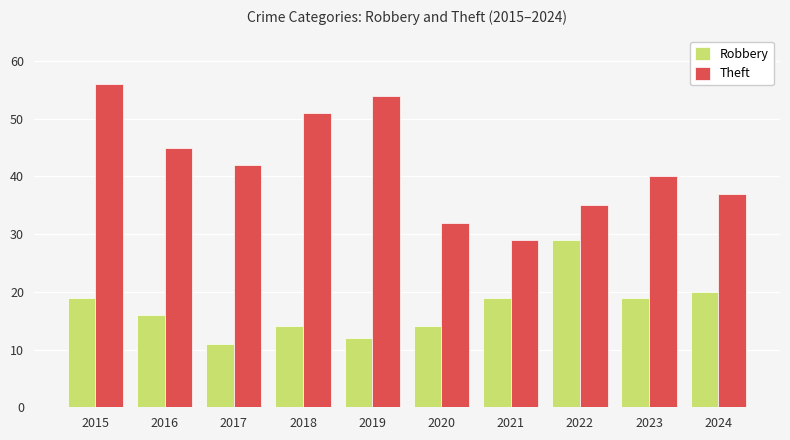

Which category has the lowest value in the Theft series?

2021